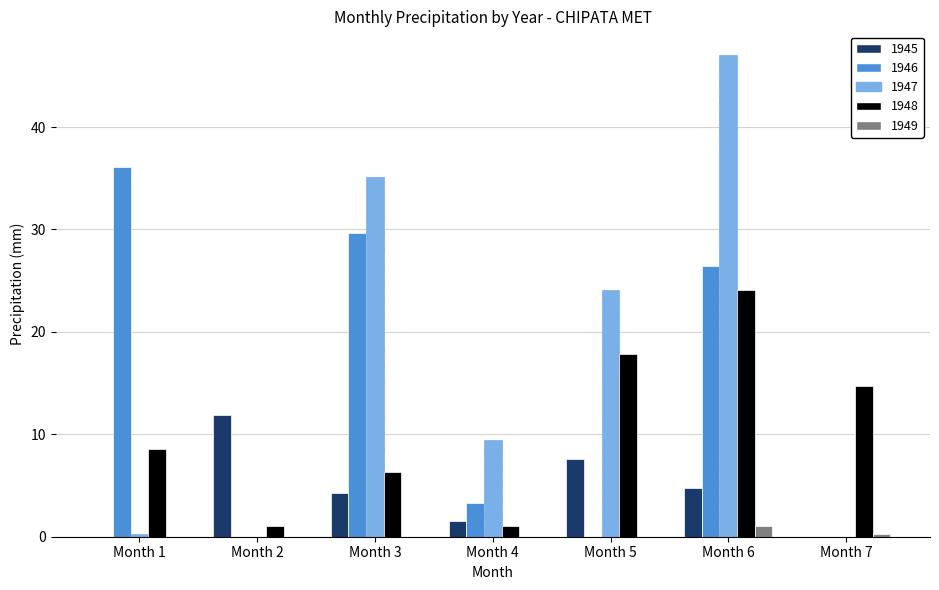

How many groups of bars are there?

7